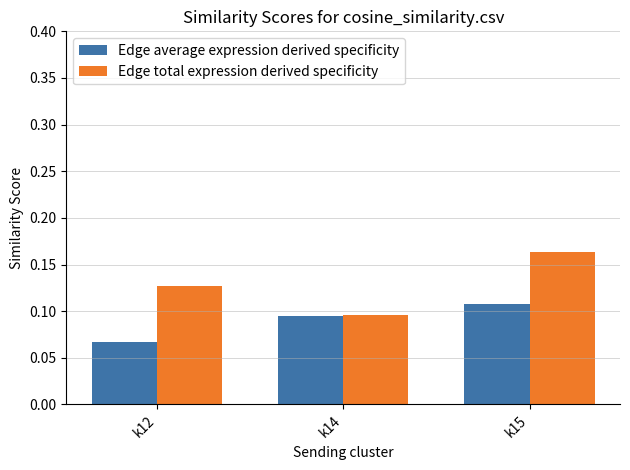

Count the number of categories in the chart.

3